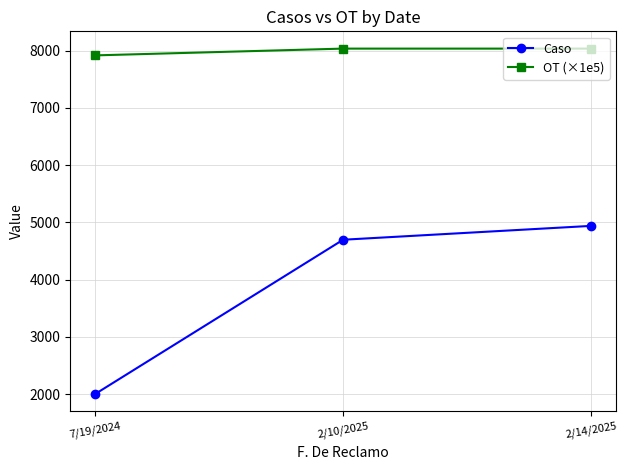

Which series has the largest range (max minus min)?

Caso